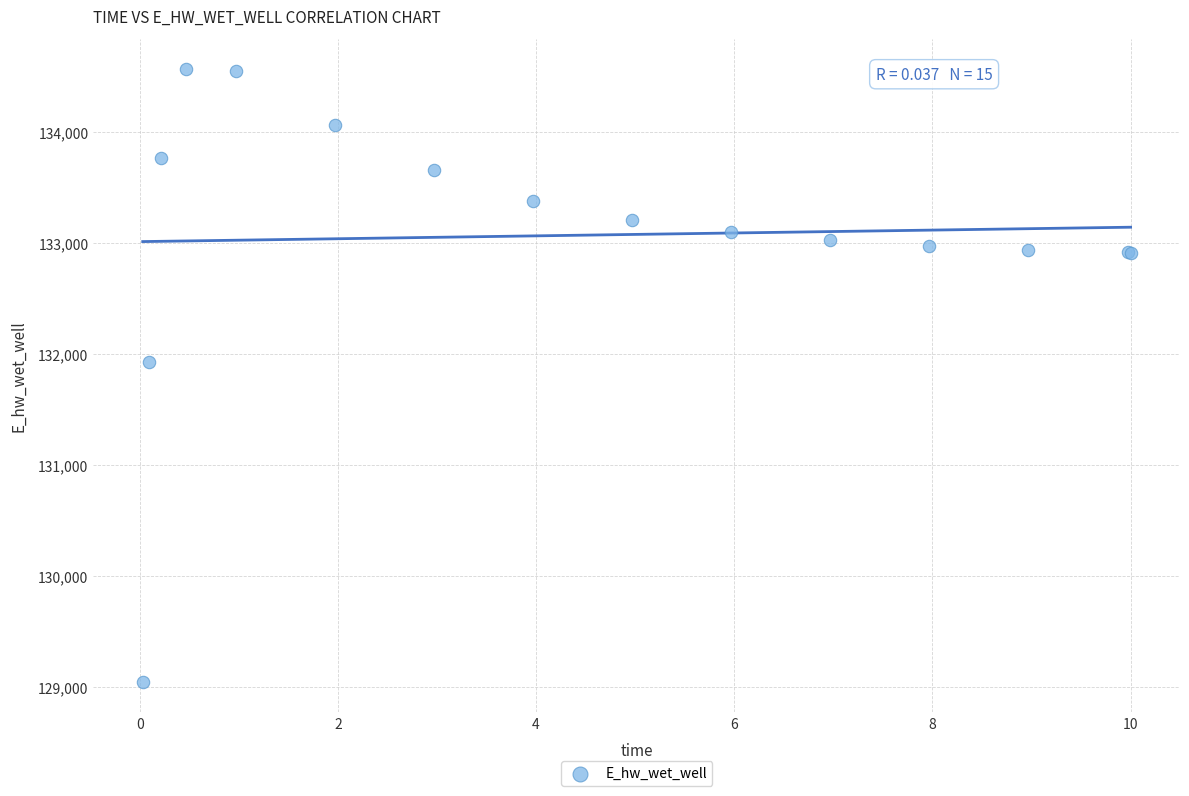

What Y value in the scatter plot is closest to 131806?

131926.3